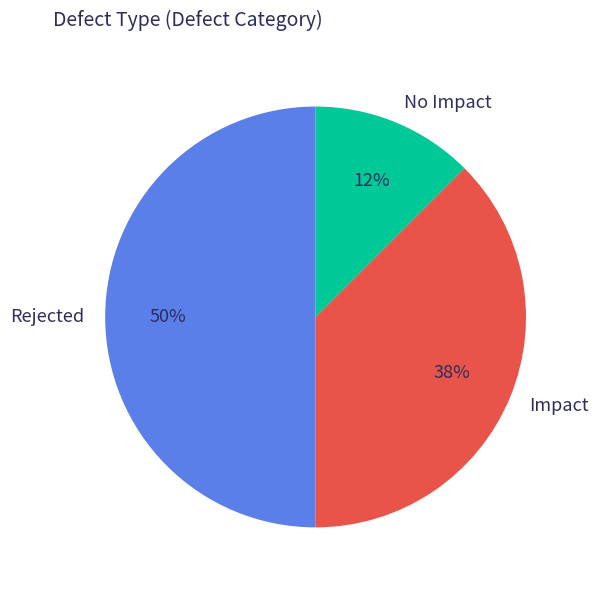

Count the number of slices in the pie.

3